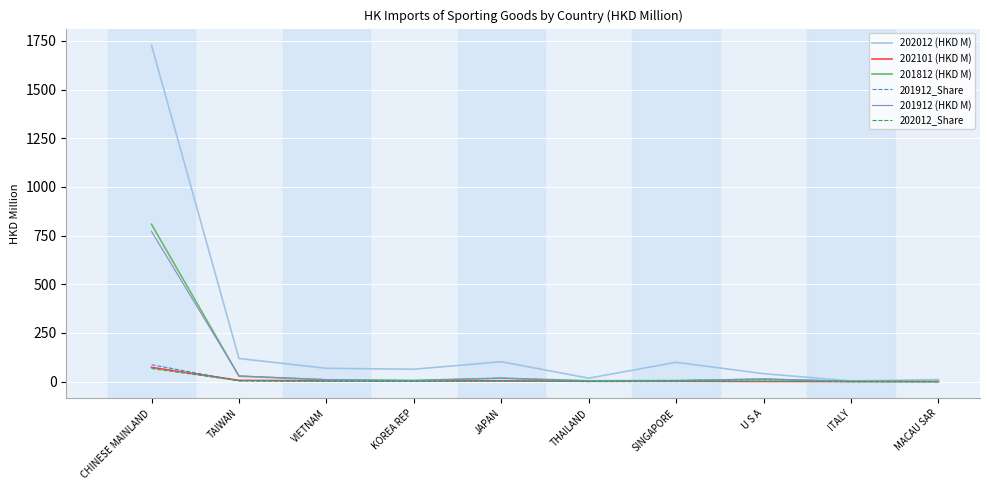

Which series has the largest total across all categories?

202012 (HKD M)